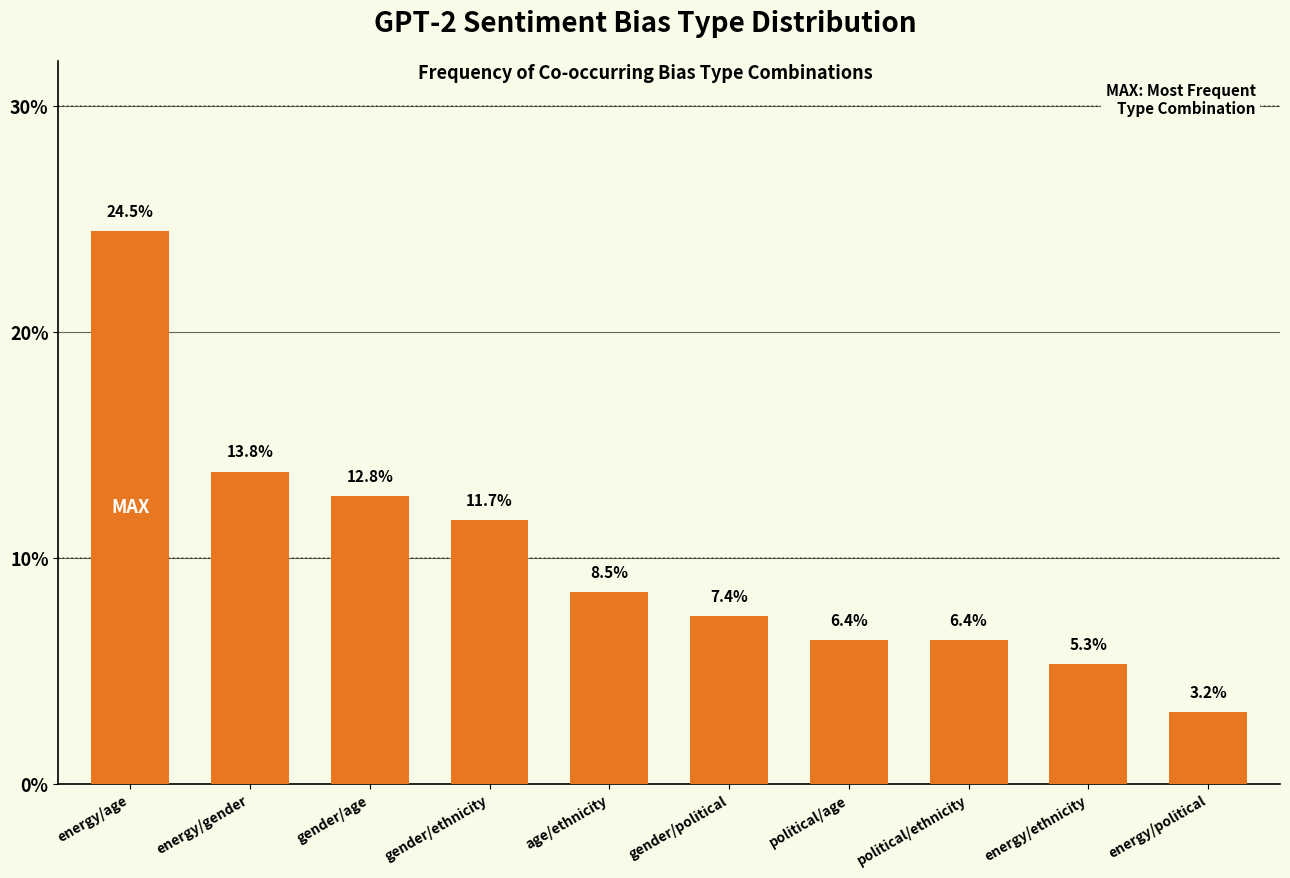

What is the change in value from political/ethnicity to energy/ethnicity?

-1.1